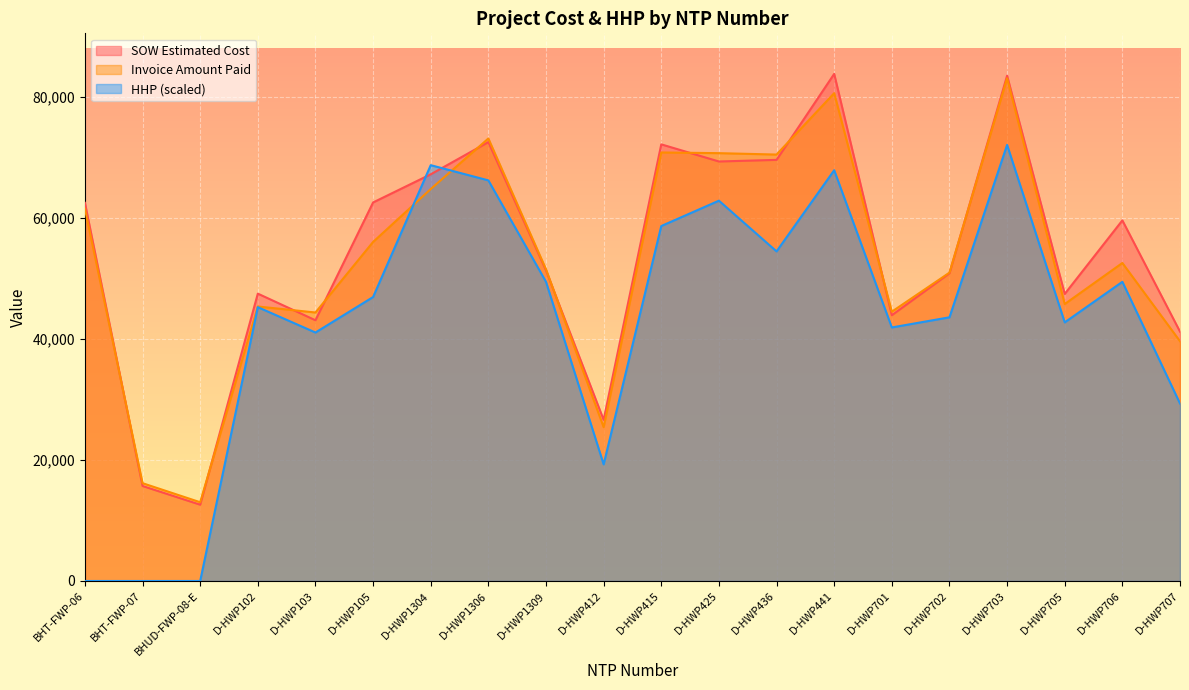

What is the label of the 7th point from the right?

D-HWP441